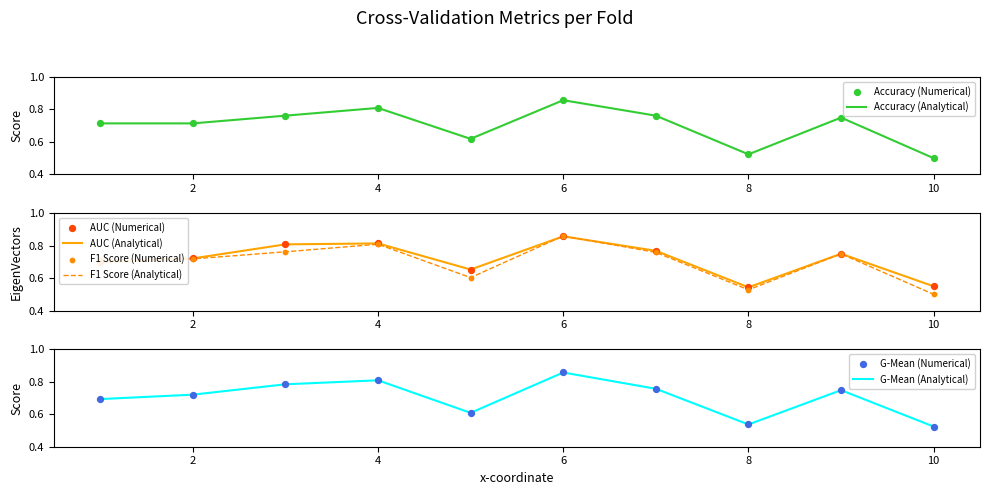

Which series contains the highest Y value?

f1_score